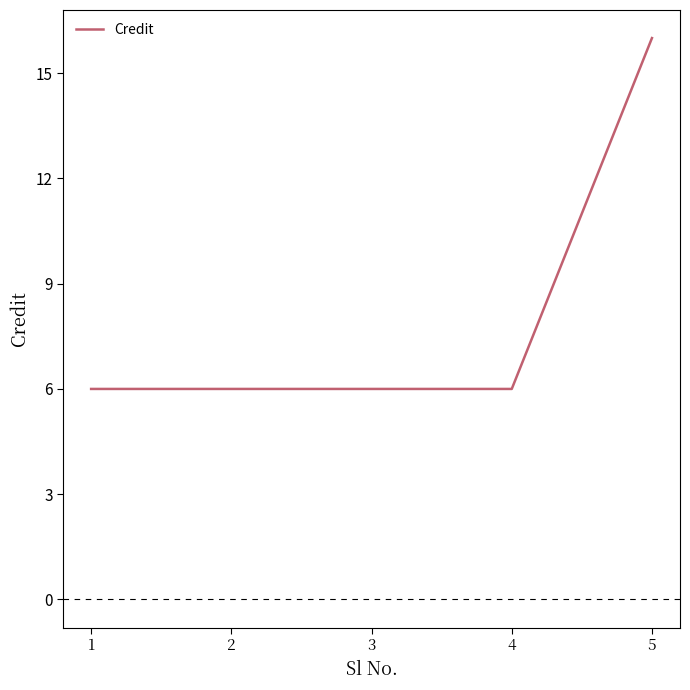

What is the greatest value displayed?

16